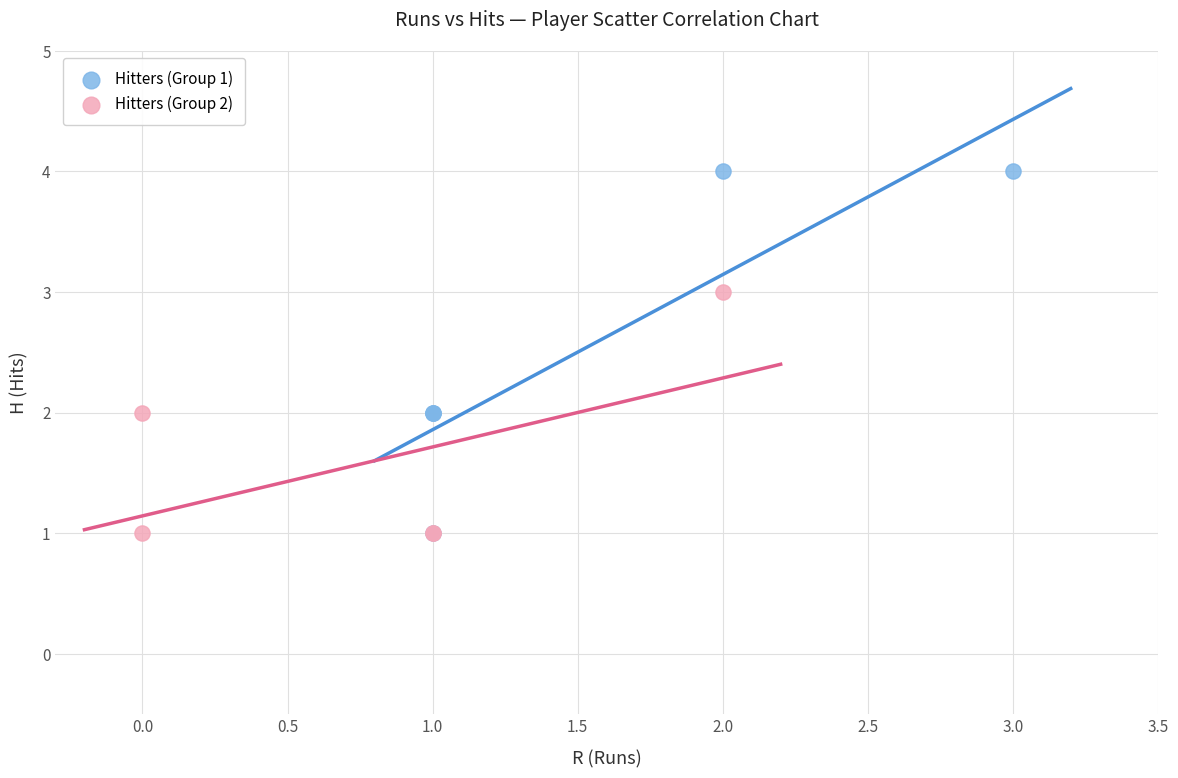

What are all the series names shown in the legend?

Hitters (Group 1), Hitters (Group 2)